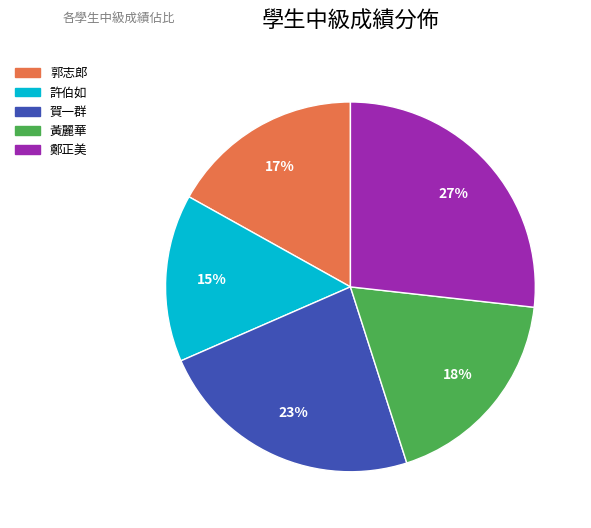

What is the smallest slice in the pie chart?

許伯如